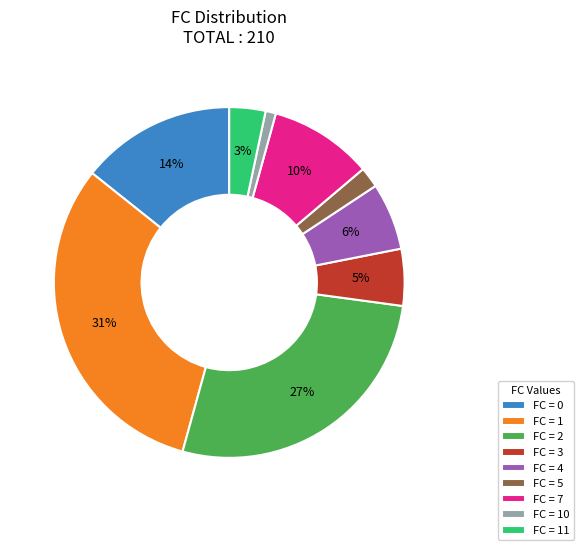

Rank the categories by value from highest to lowest.

FC = 1, FC = 2, FC = 0, FC = 7, FC = 4, FC = 3, FC = 11, FC = 5, FC = 10